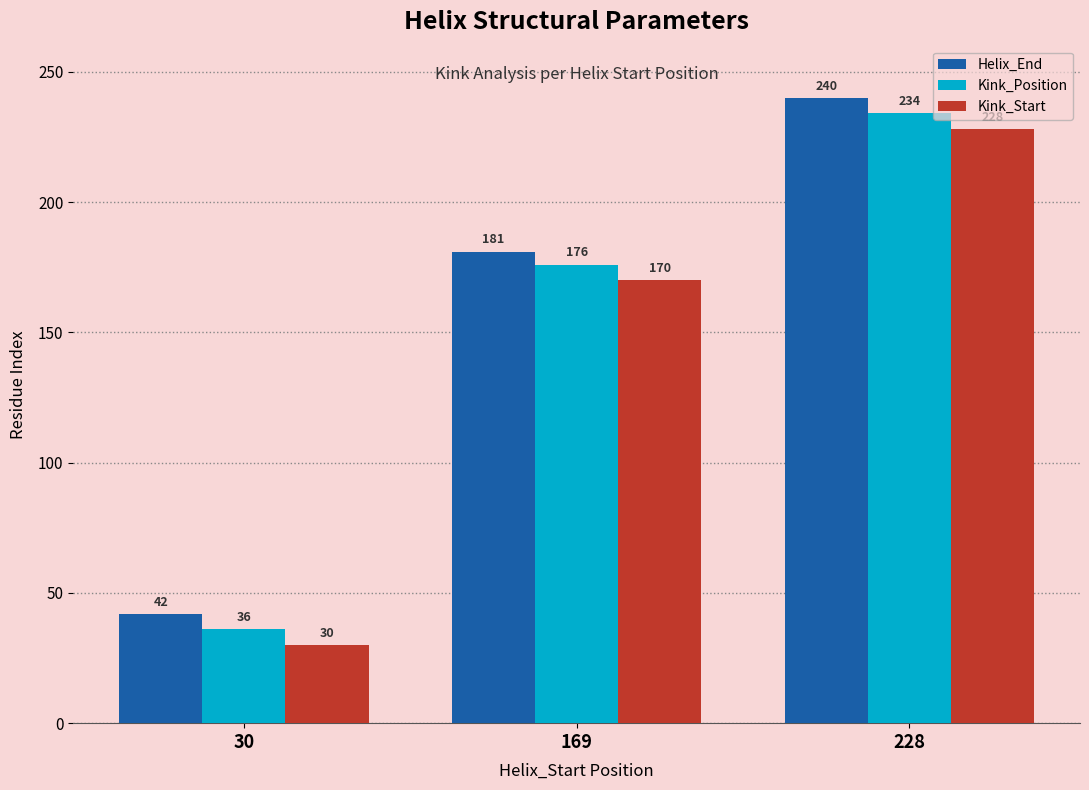

What are all the series names shown in the legend?

Helix_End, Kink_Position, Kink_Start